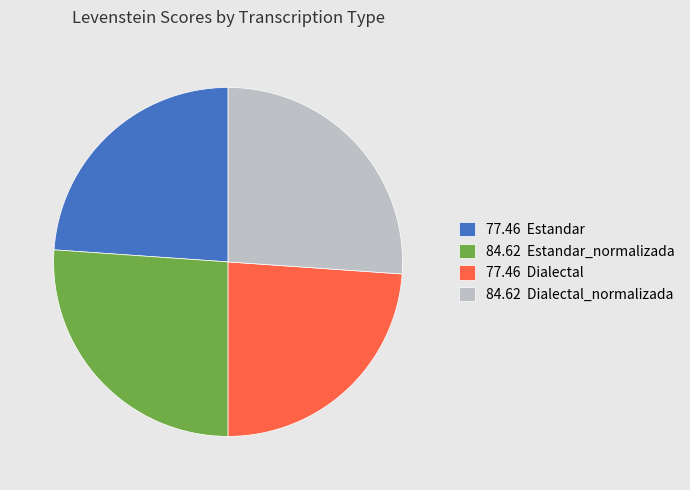

Approximately how many times larger is the value at 84.62 Dialectal_normalizada compared to 77.46 Estandar?

1.1